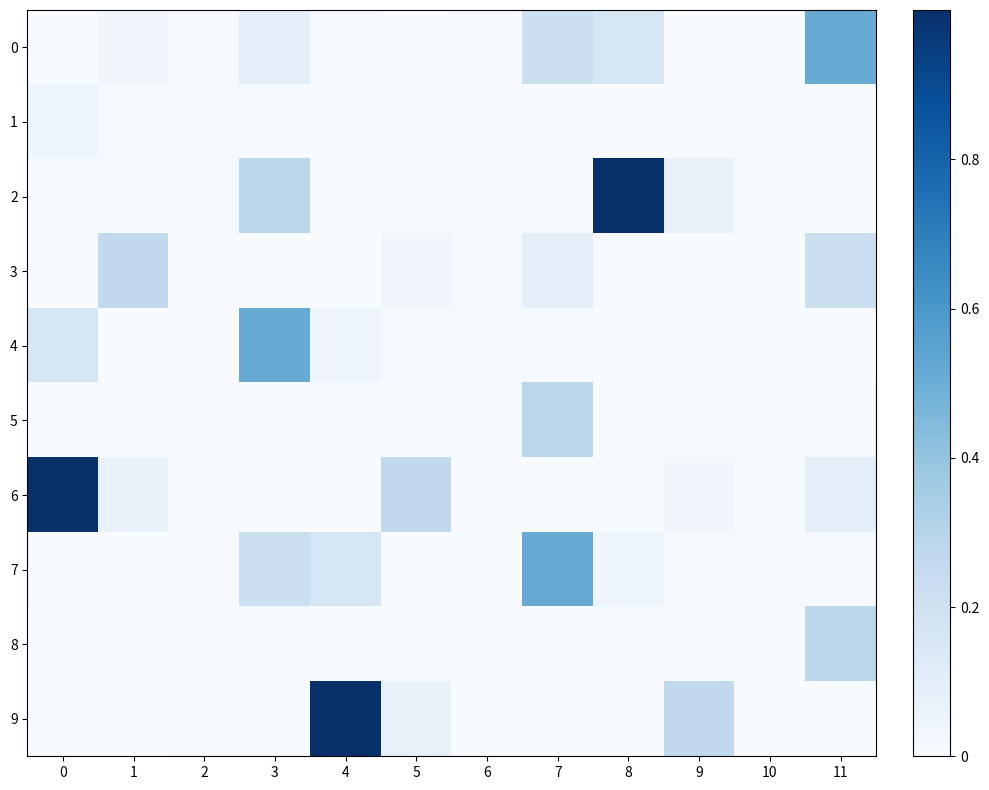

Reading left to right, extract all data points from this chart.

0: 0=0.0	1=0.0	2=0.0	3=0.1	4=0.0	5=0.0	6=0.0	7=0.2	8=0.2	9=0.0	10=0.0	11=0.5
1: 0=0.0	1=0.0	2=0.0	3=0.0	4=0.0	5=0.0	6=0.0	7=0.0	8=0.0	9=0.0	10=0.0	11=0.0
2: 0=0.0	1=0.0	2=0.0	3=0.3	4=0.0	5=0.0	6=0.0	7=0.0	8=1.0	9=0.1	10=0.0	11=0.0
3: 0=0.0	1=0.3	2=0.0	3=0.0	4=0.0	5=0.0	6=0.0	7=0.1	8=0.0	9=0.0	10=0.0	11=0.2
4: 0=0.2	1=0.0	2=0.0	3=0.5	4=0.0	5=0.0	6=0.0	7=0.0	8=0.0	9=0.0	10=0.0	11=0.0
5: 0=0.0	1=0.0	2=0.0	3=0.0	4=0.0	5=0.0	6=0.0	7=0.3	8=0.0	9=0.0	10=0.0	11=0.0
6: 0=1.0	1=0.1	2=0.0	3=0.0	4=0.0	5=0.3	6=0.0	7=0.0	8=0.0	9=0.0	10=0.0	11=0.1
7: 0=0.0	1=0.0	2=0.0	3=0.2	4=0.2	5=0.0	6=0.0	7=0.5	8=0.0	9=0.0	10=0.0	11=0.0
8: 0=0.0	1=0.0	2=0.0	3=0.0	4=0.0	5=0.0	6=0.0	7=0.0	8=0.0	9=0.0	10=0.0	11=0.3
9: 0=0.0	1=0.0	2=0.0	3=0.0	4=1.0	5=0.1	6=0.0	7=0.0	8=0.0	9=0.3	10=0.0	11=0.0